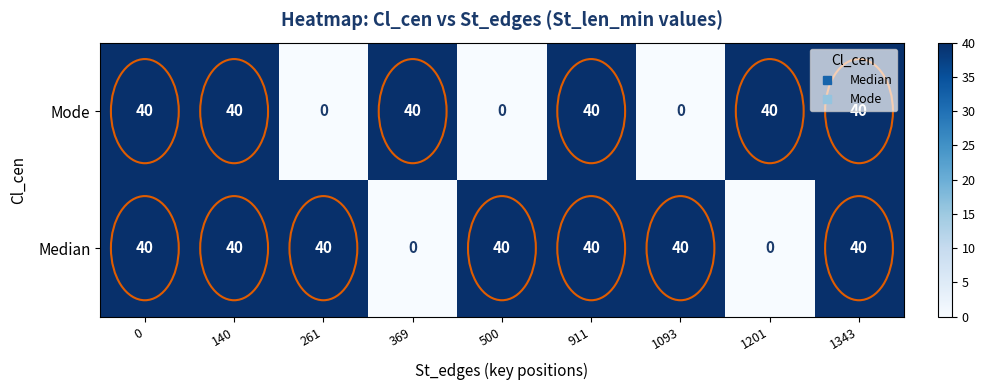

Rank the series by their average value, from highest to lowest.

Median, Mode